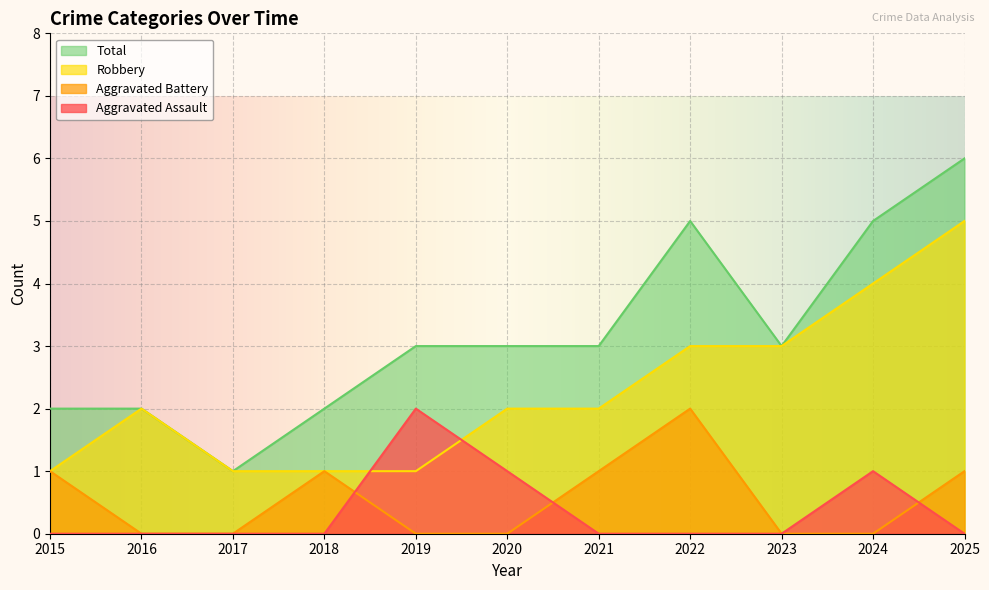

How many lines are shown in the chart?

4